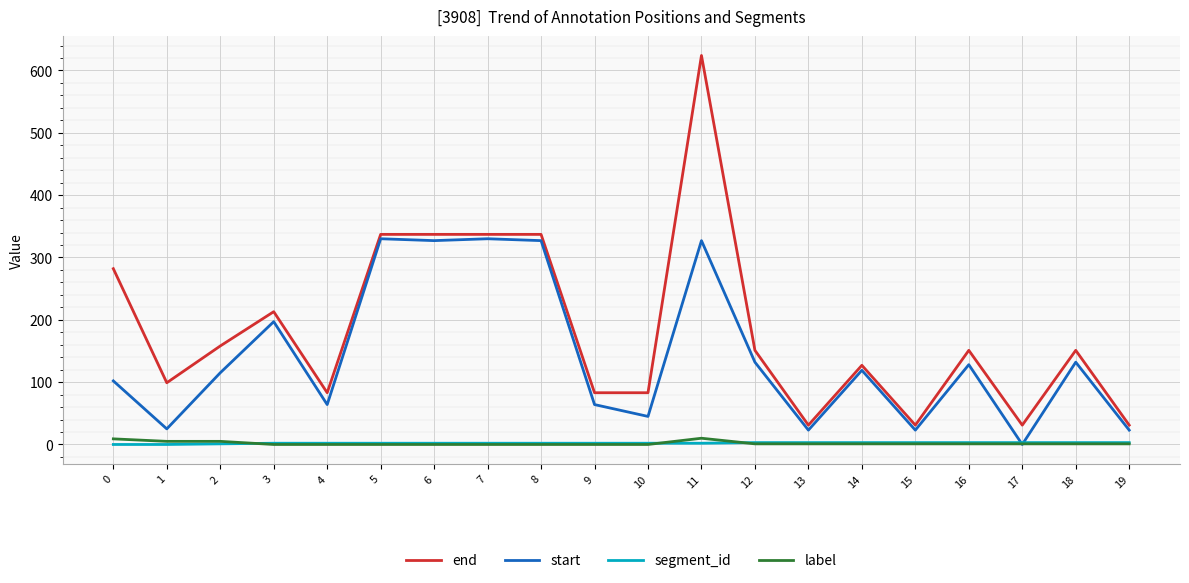

True or false: segment_id and end cross at least once.

False